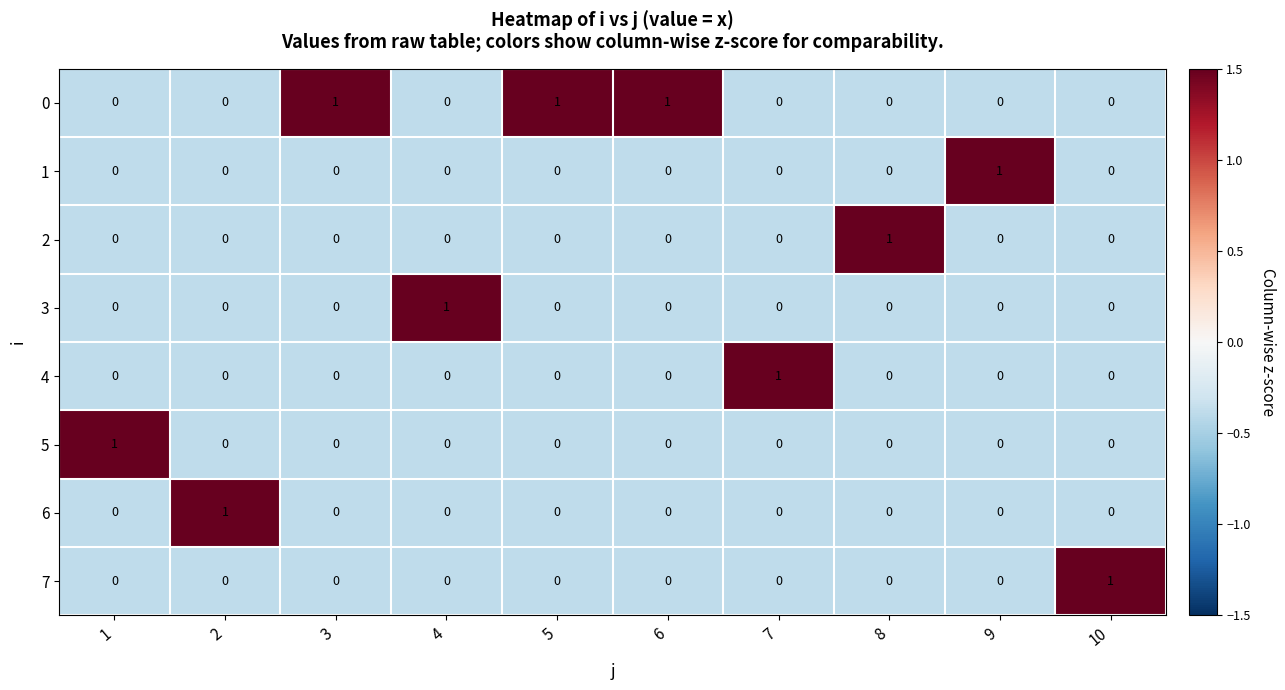

At which label does 2 reach its peak?

8